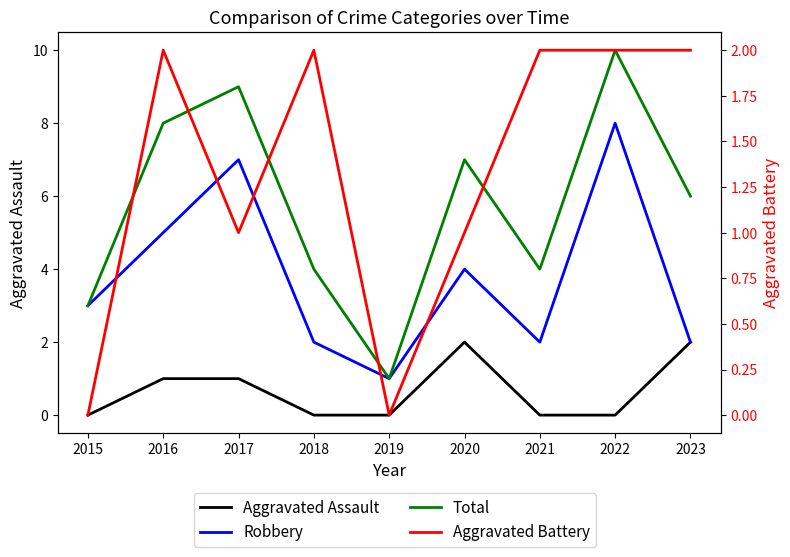

What are all the series names shown in the legend?

Aggravated Assault, Robbery, Total, Aggravated Battery